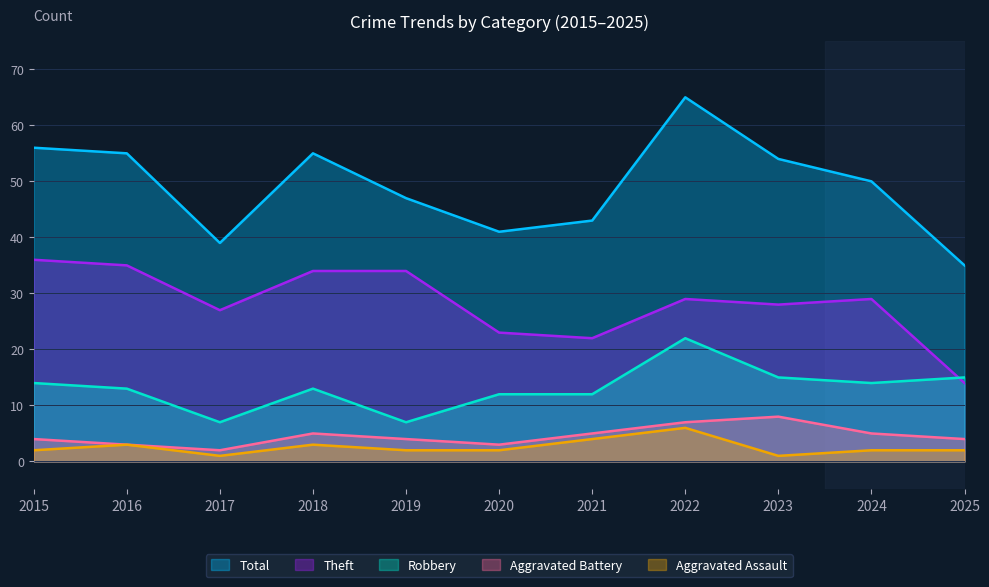

What is the sum of the Aggravated Battery values at 2019 and 2024?

9